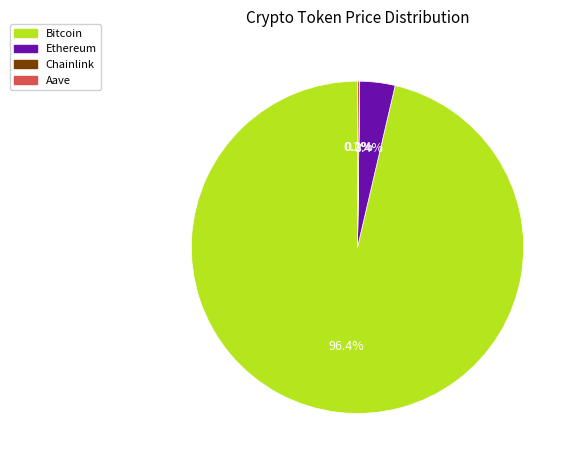

To the nearest percent, what is the average slice percentage?

25%